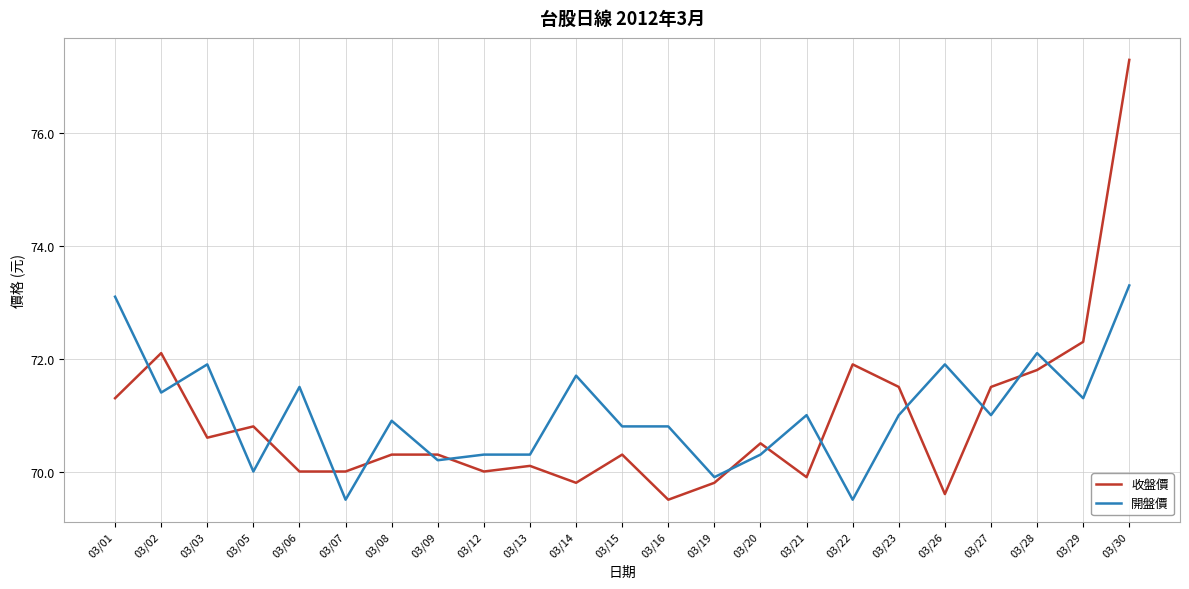

Is it true that 收盤價 equals 70.6 at 03/03?

True